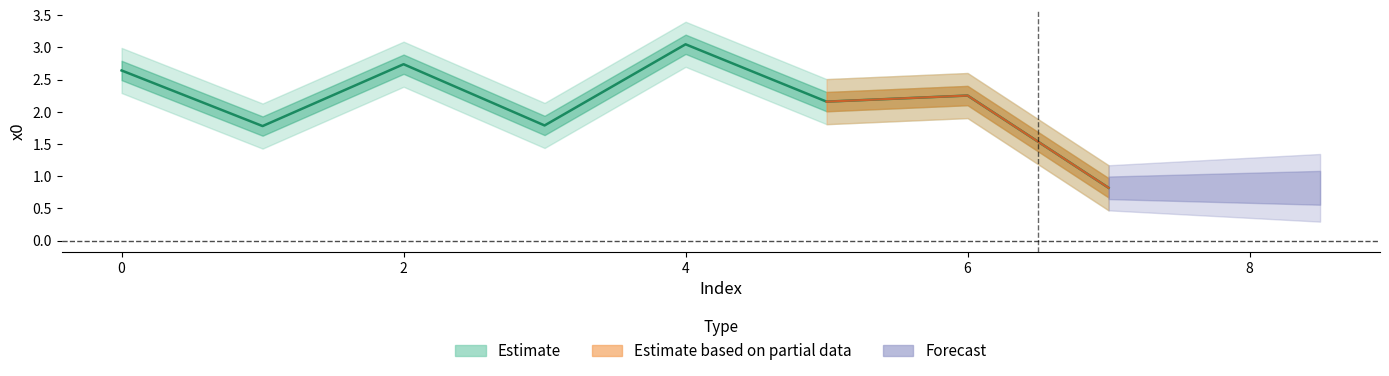

Where is the first local maximum?

2